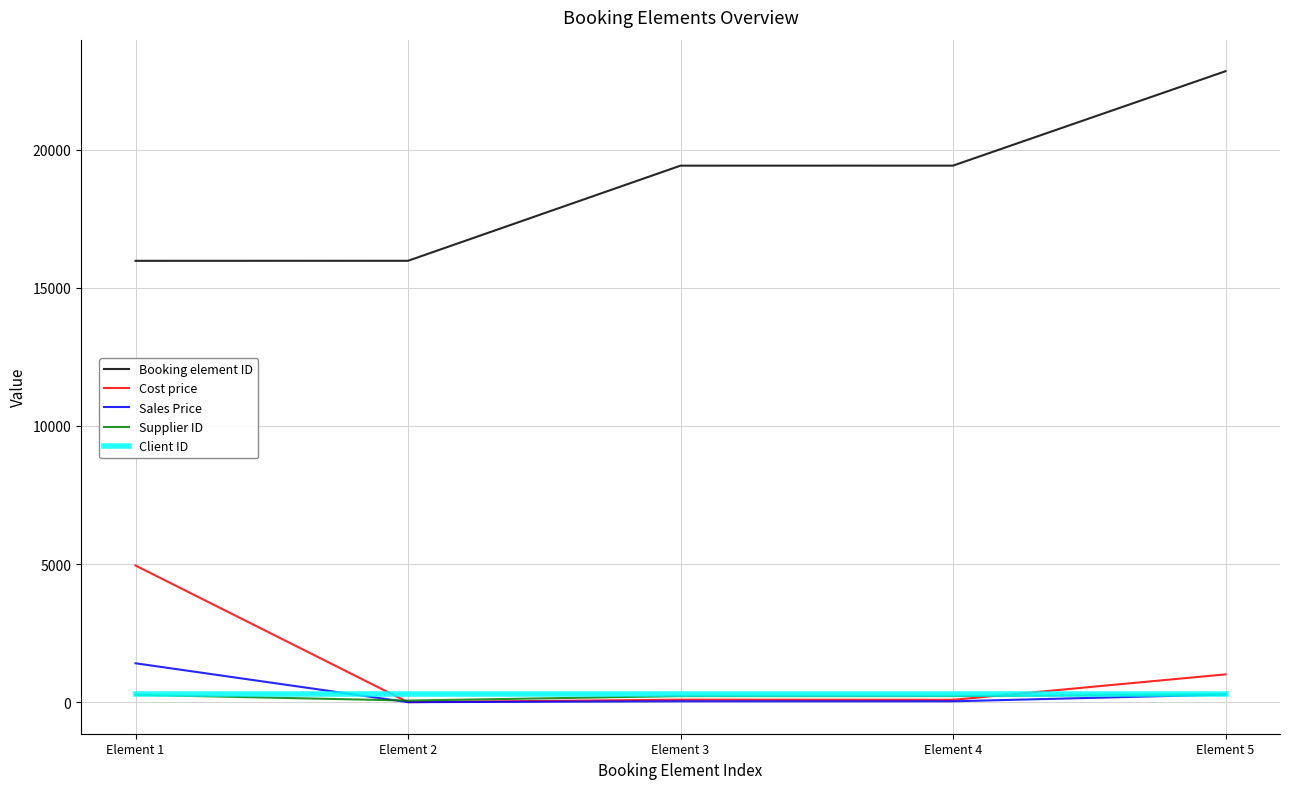

Which series has the largest total across all categories?

Booking element ID